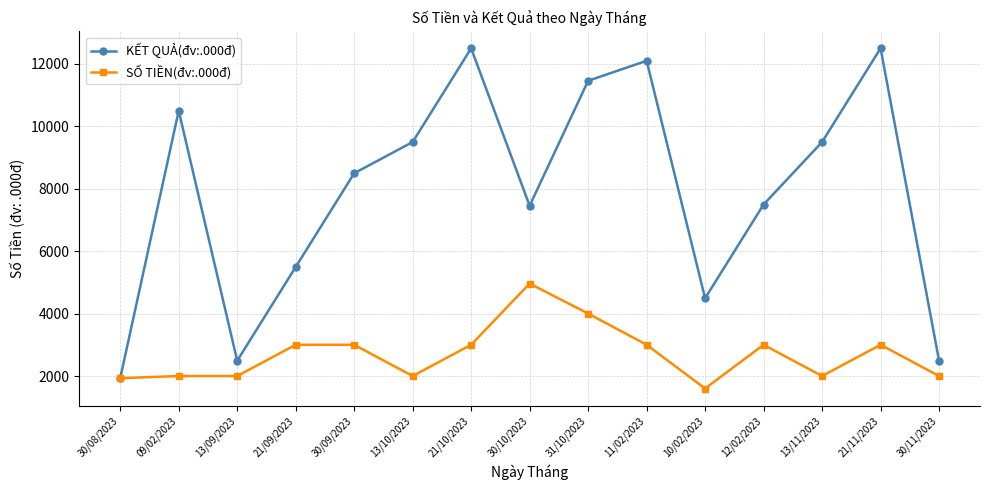

How many lines are shown in the chart?

2